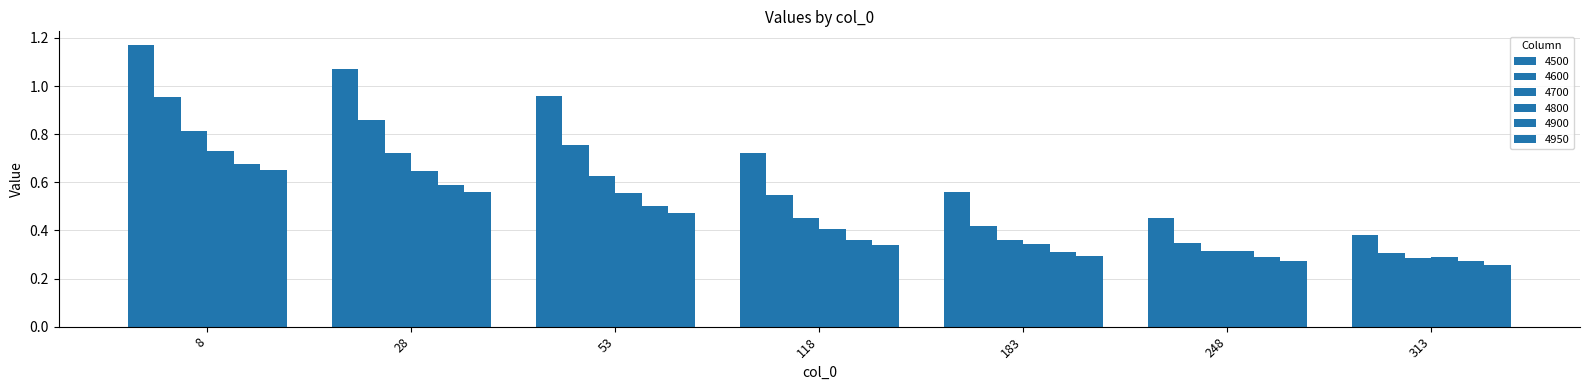

Does the chart contain any negative values?

No